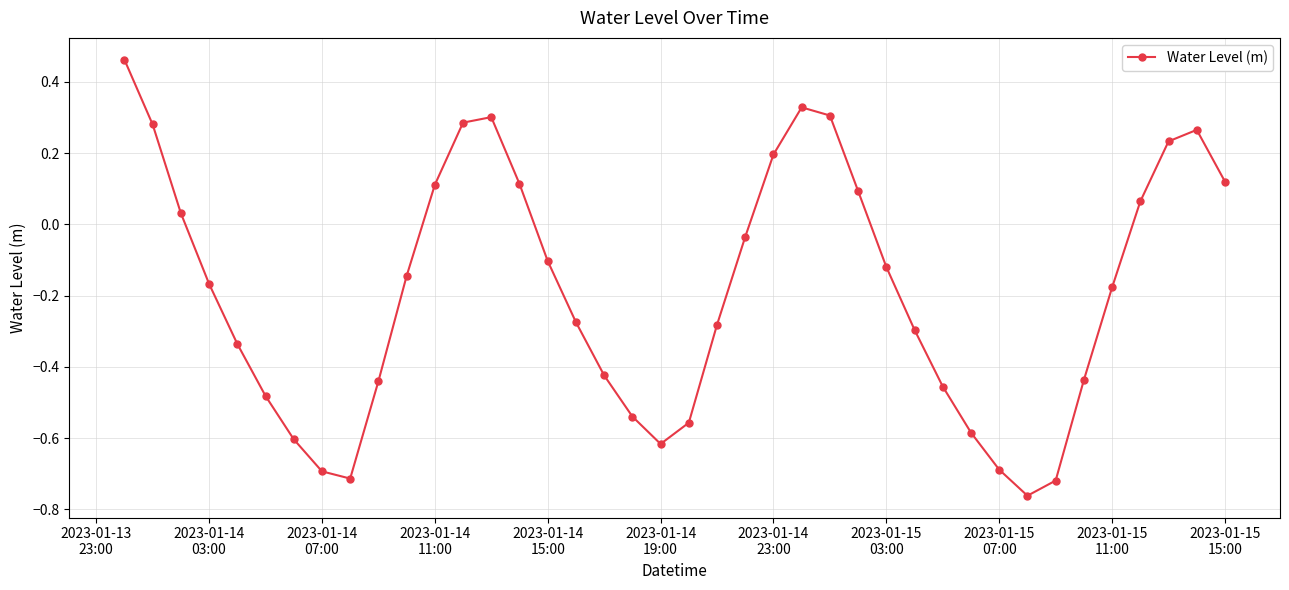

Count the number of values greater than 0.

15